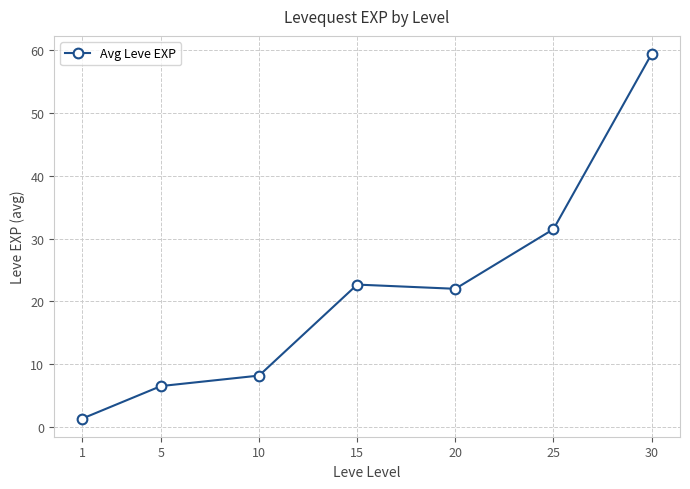

How many distinct data groups are displayed?

1